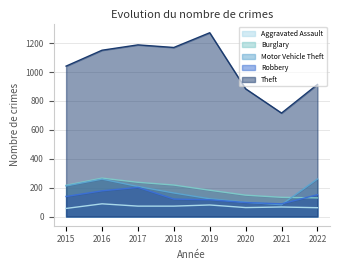

Rank the categories by Theft value from lowest to highest.

2021, 2020, 2022, 2015, 2016, 2018, 2017, 2019